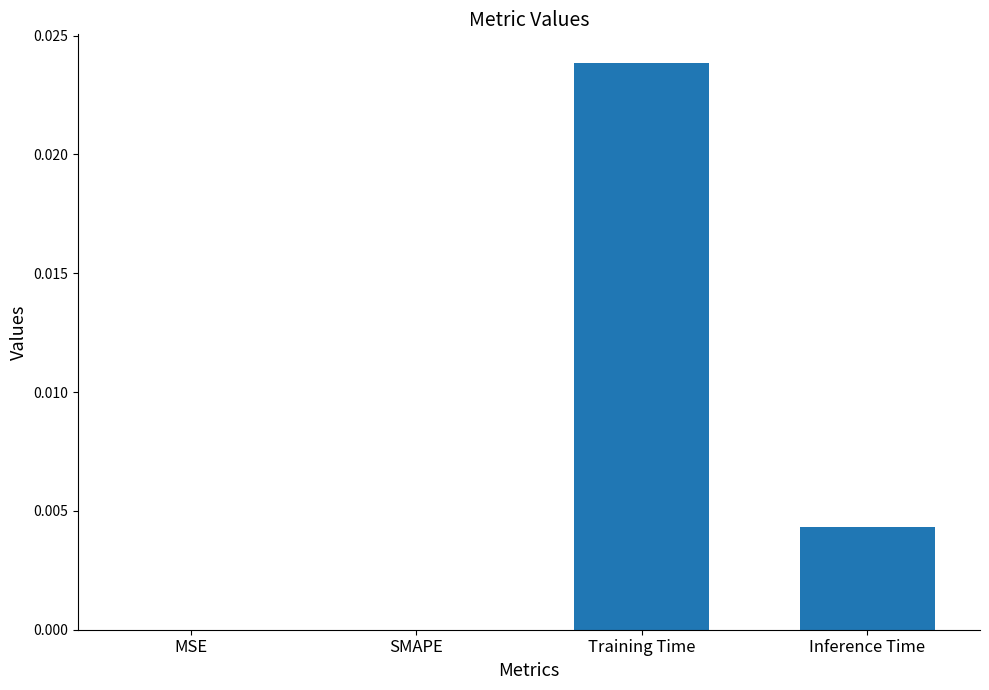

Is it true that the value at SMAPE is 0.0?

True